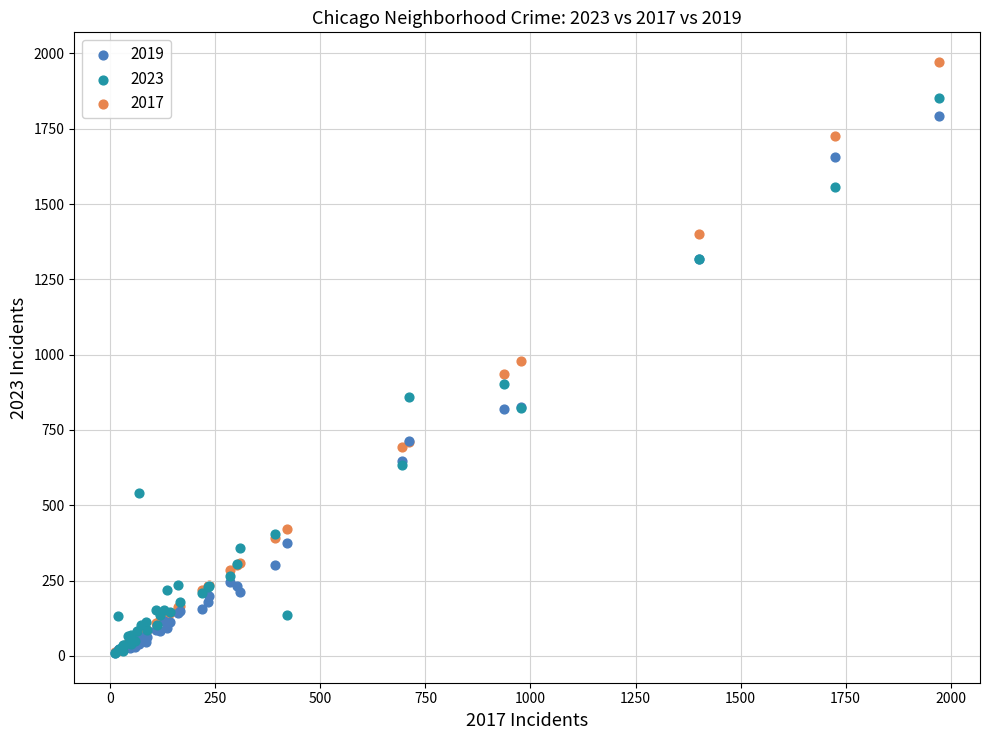

What are all the series names shown in the legend?

2019, 2023, 2017